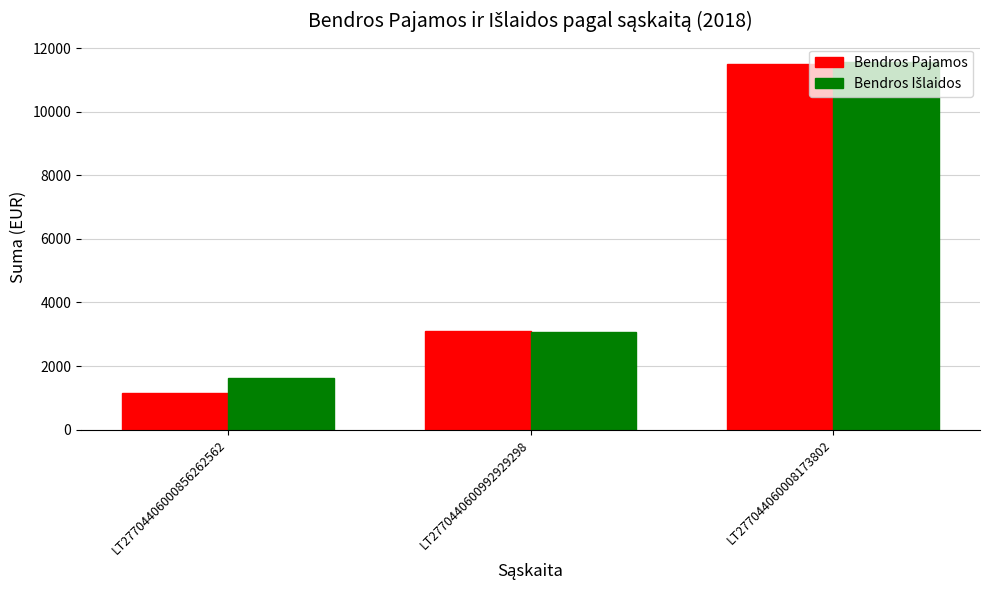

What is the difference between the second highest and minimum values in the Bendros Pajamos series?

1968.0